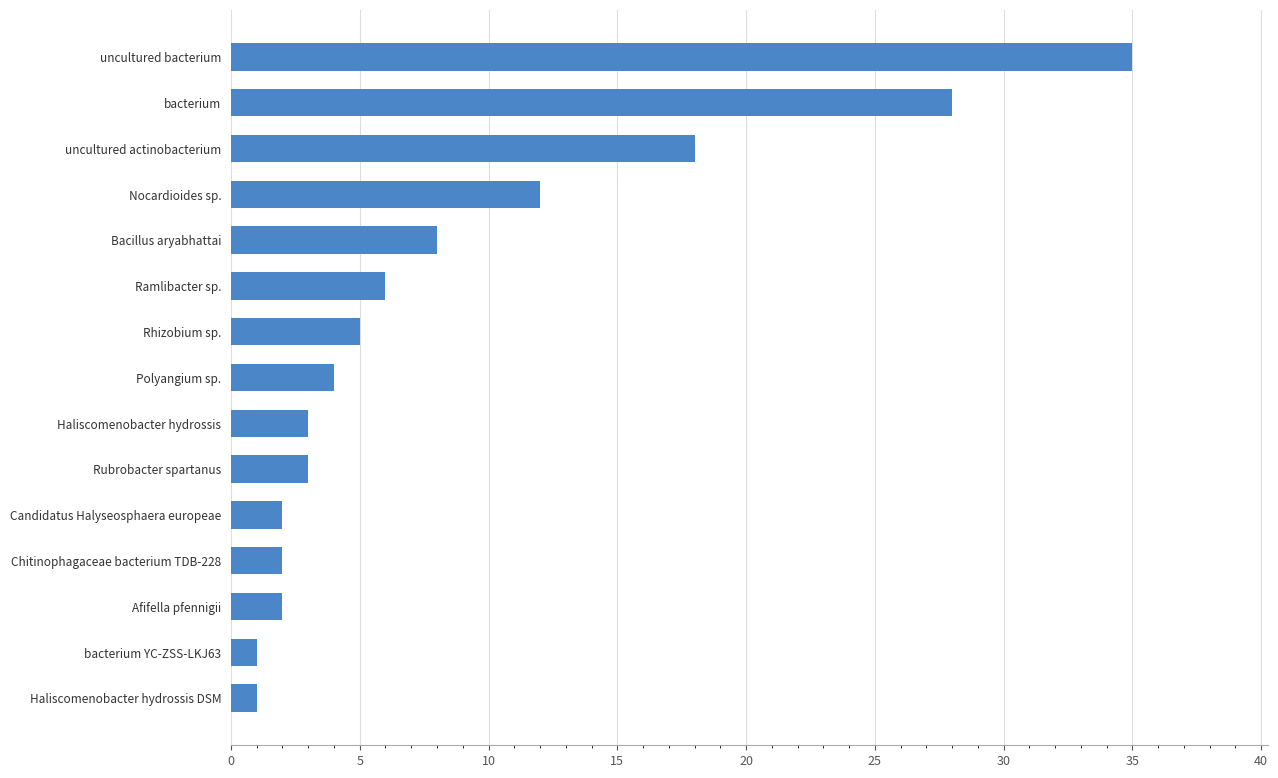

Reading bottom to top, list all the values displayed in this chart.

1	1	2	2	2	3	3	4	5	6	8	12	18	28	35